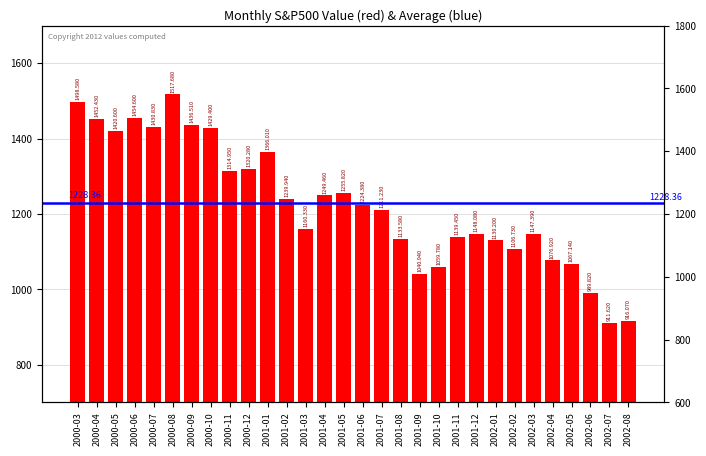

What is the value of the 16th bar from the left?

1224.4